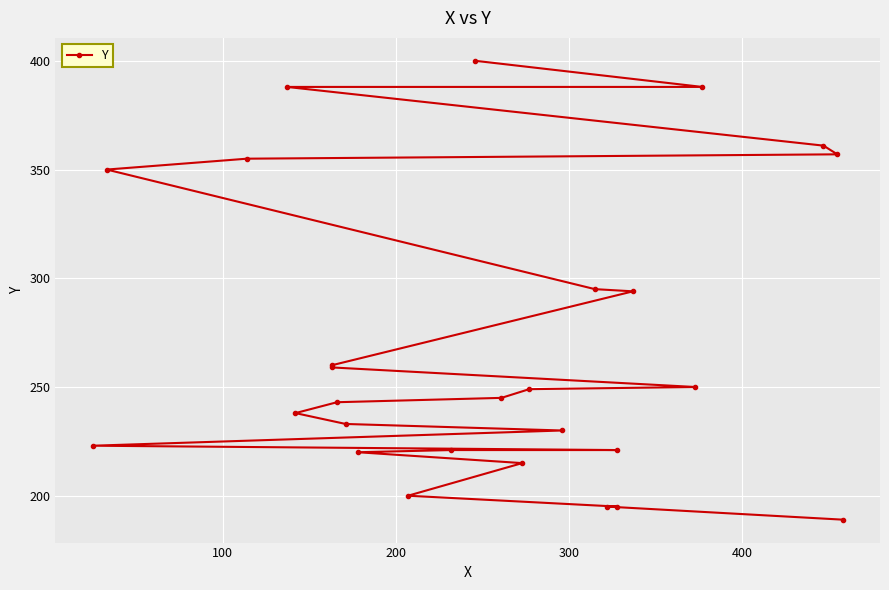

What is the greatest value displayed?

400